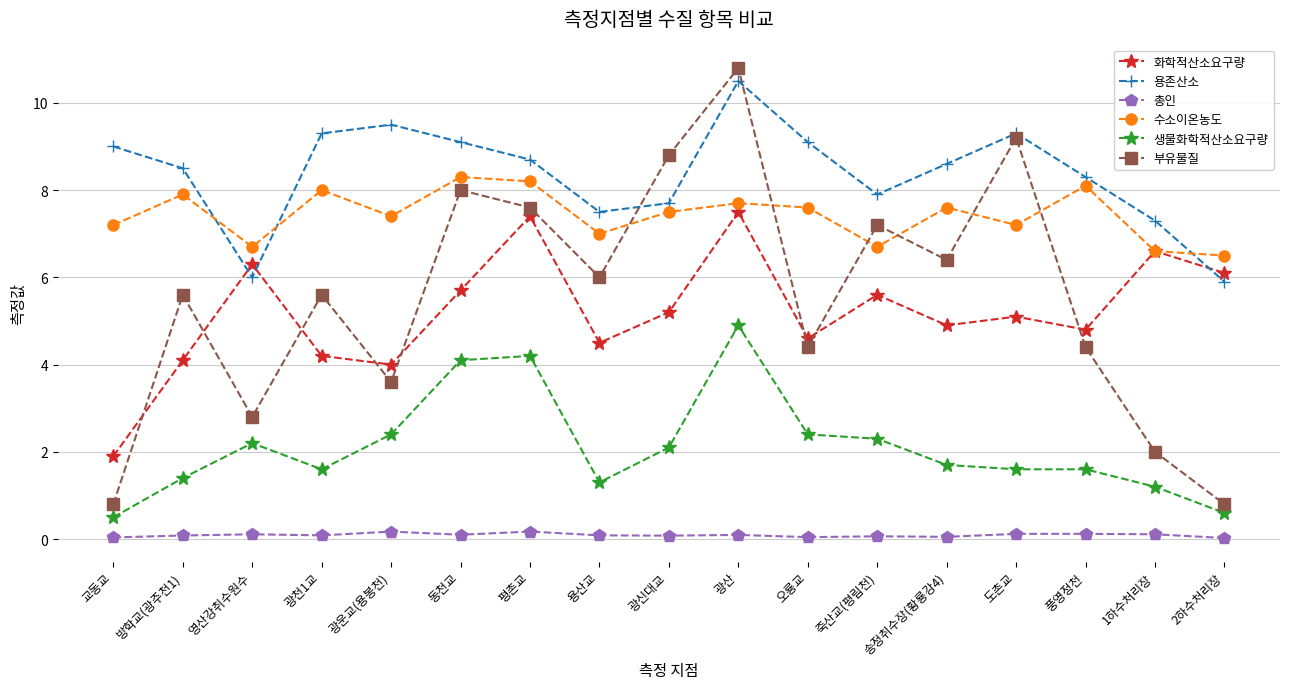

Where is the first local minimum for 생물화학적산소요구량?

광천1교